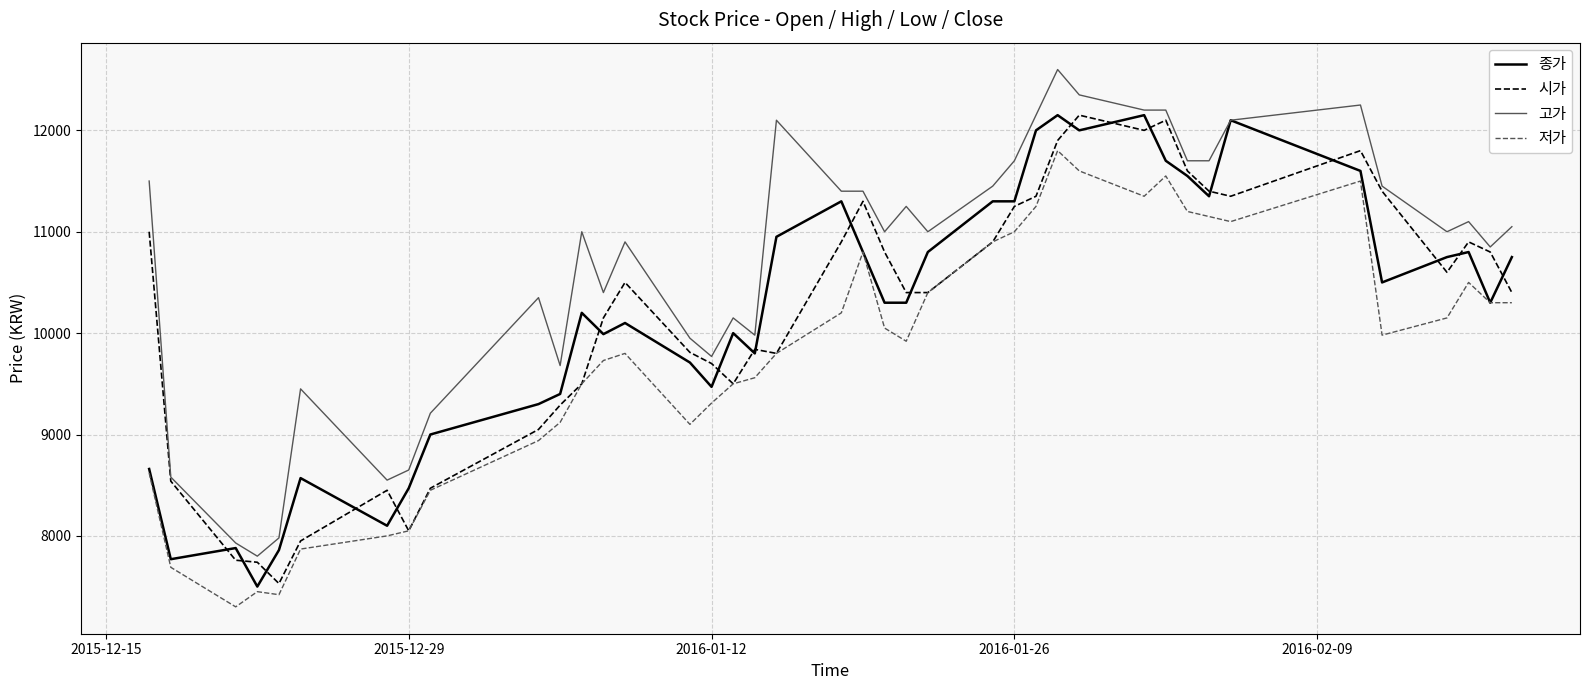

True or false: 저가 and 고가 cross at least once.

False